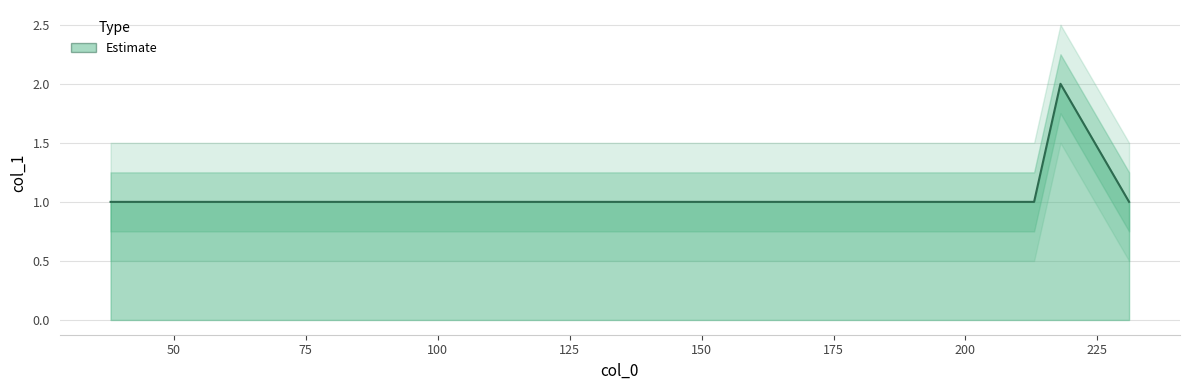

What is the average value?

1